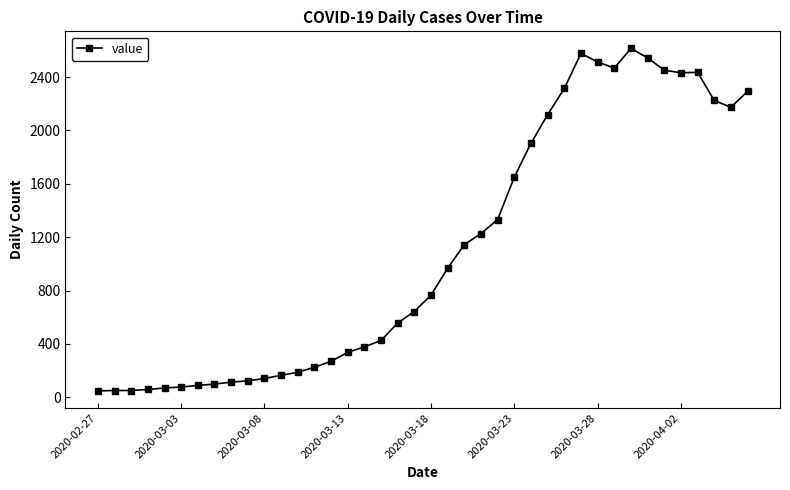

Does the chart display data point markers on the line(s)?

Yes